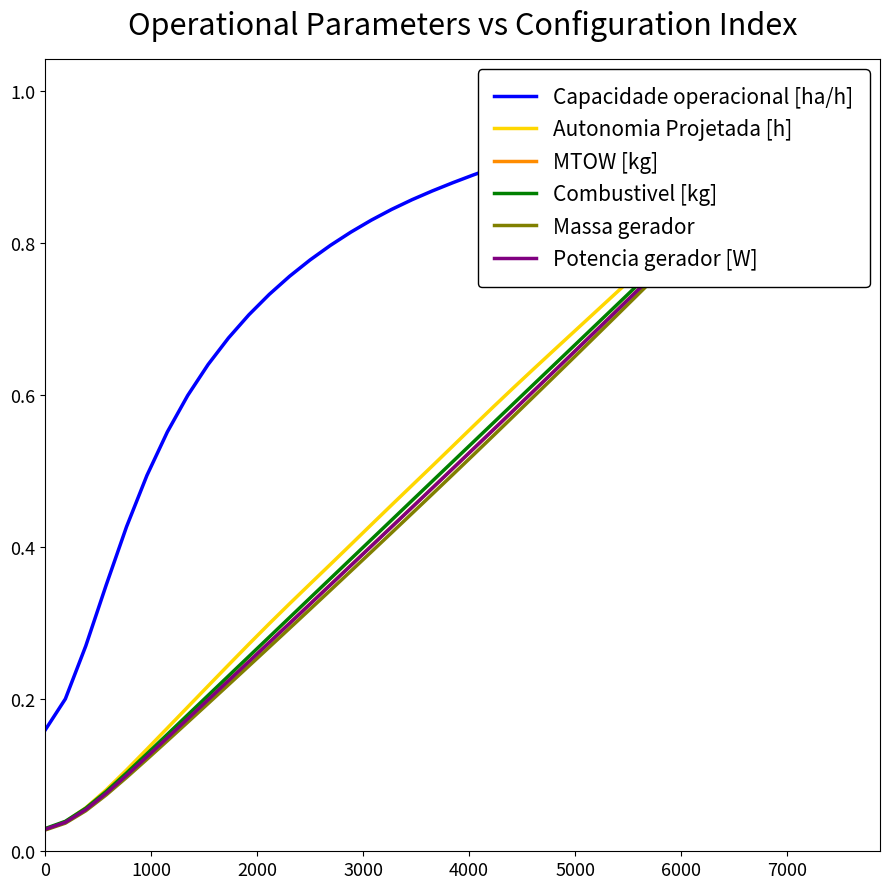

Which series ends up on top after the final intersection of Autonomia Projetada [h] and Combustivel [kg]?

Autonomia Projetada [h]